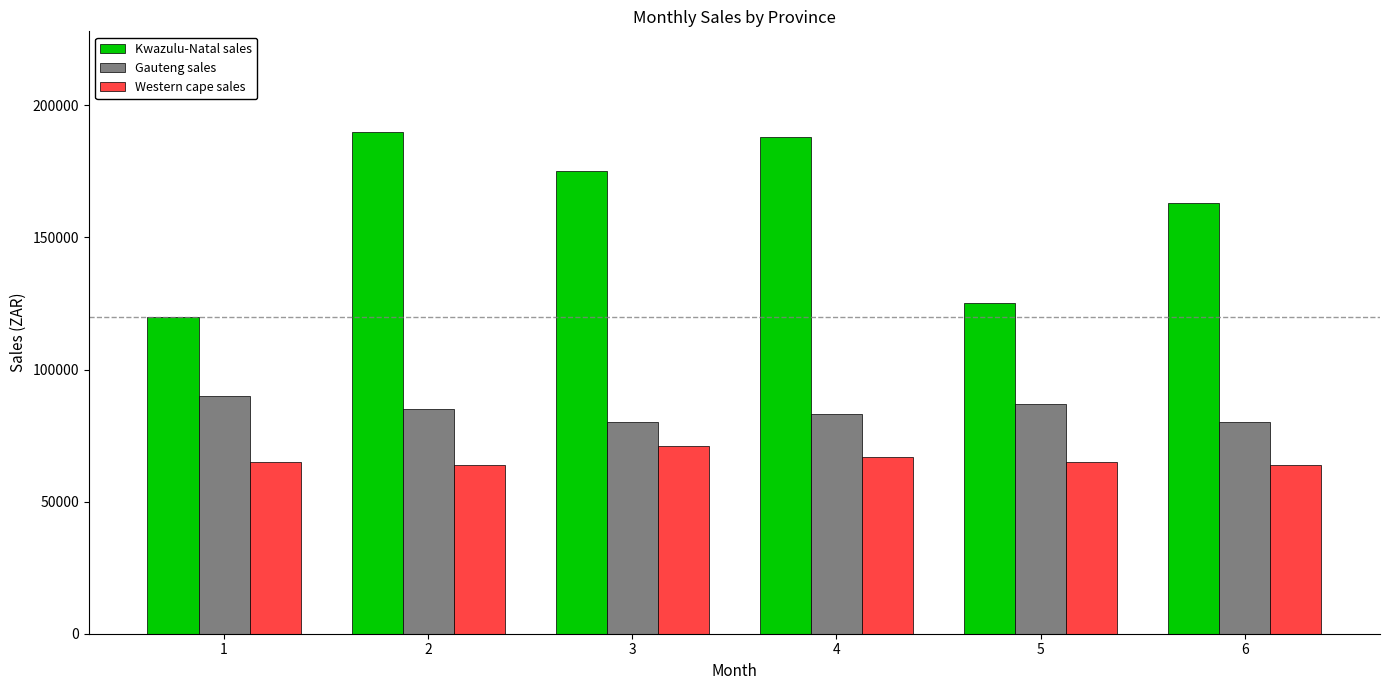

Between 1 and 2, which series saw the biggest shift?

Kwazulu-Natal sales